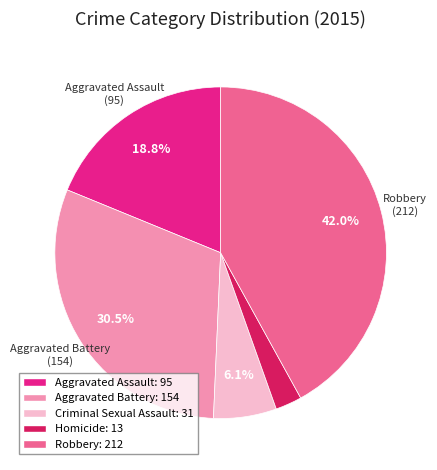

Count the number of slices in the pie.

5